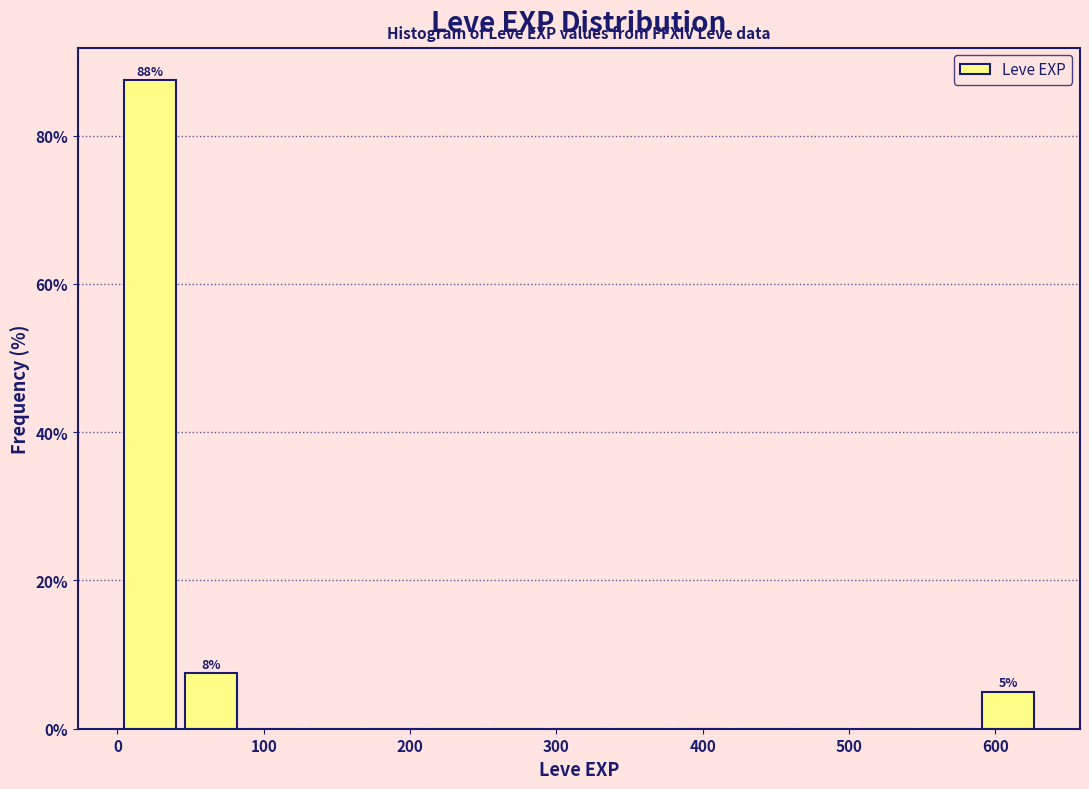

Which range on the x-axis has the tallest bar?

0 to 40